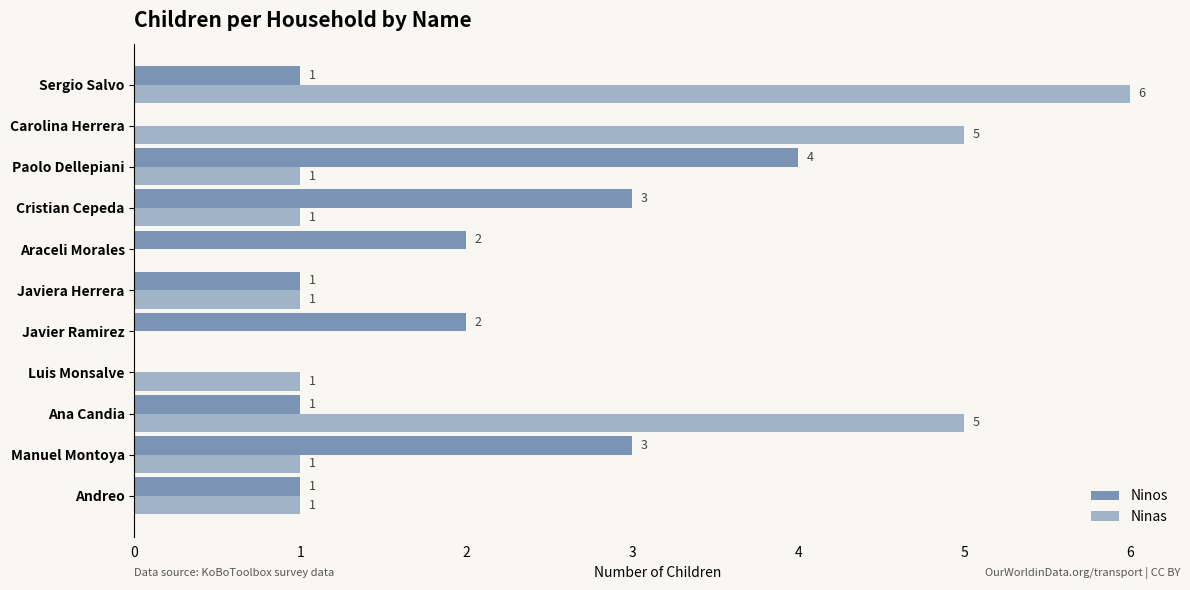

Which series has the largest total across all categories?

Ninas